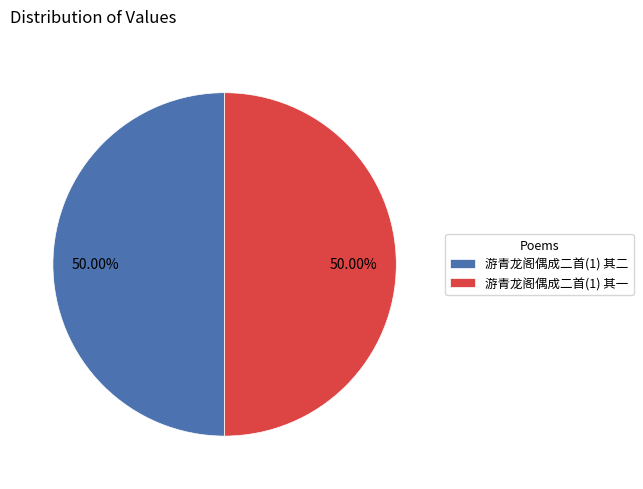

Approximately how many times larger is the value at 游青龙阁偶成二首(1) 其一 compared to 游青龙阁偶成二首(1) 其二?

1.0